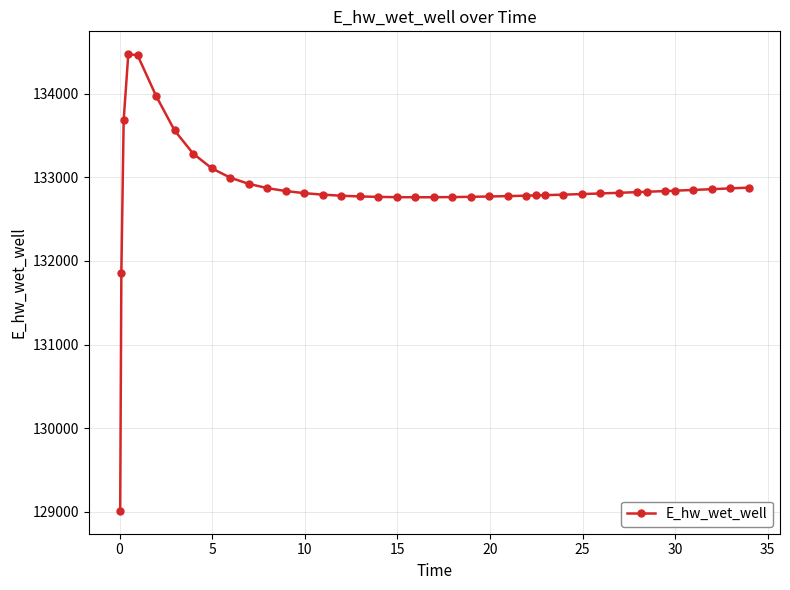

What is the smallest value displayed?

129011.7